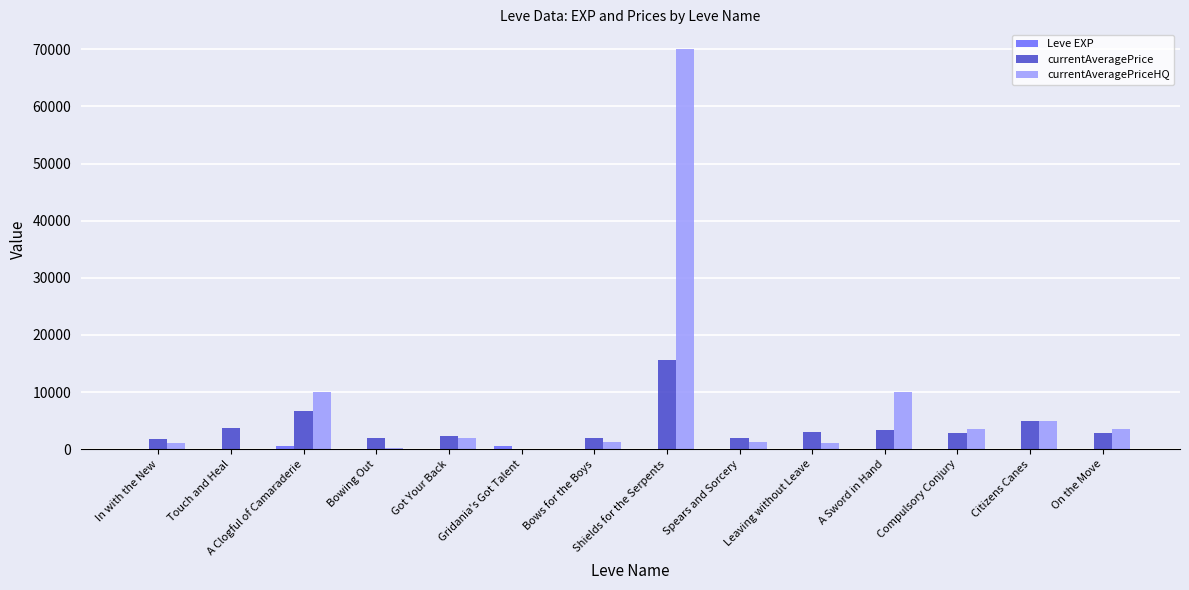

Which series has the largest total across all categories?

currentAveragePriceHQ